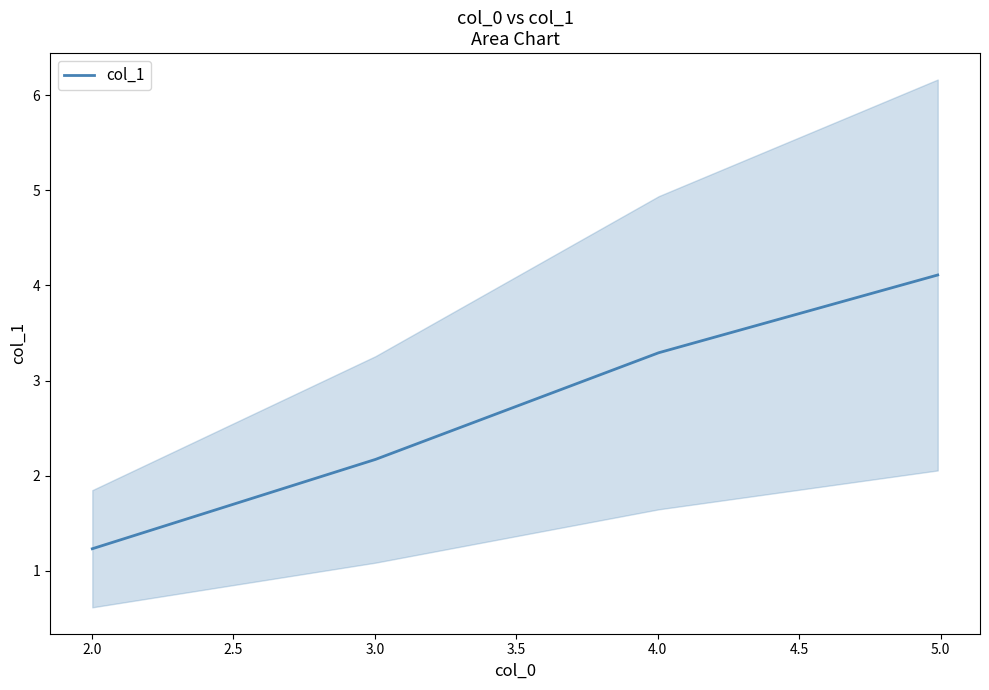

What is the highest value of the col_1 series?

4.1